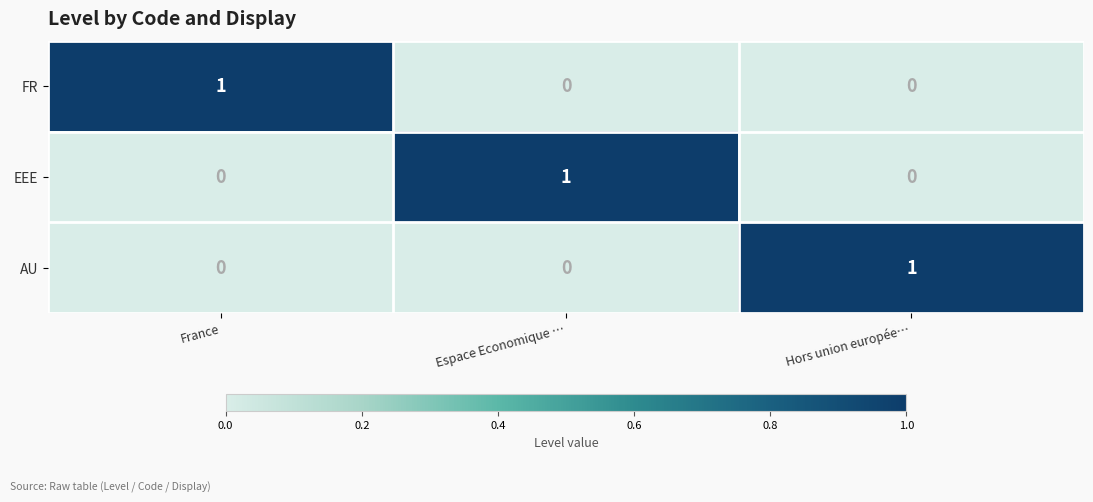

At which label does FR reach its peak?

France